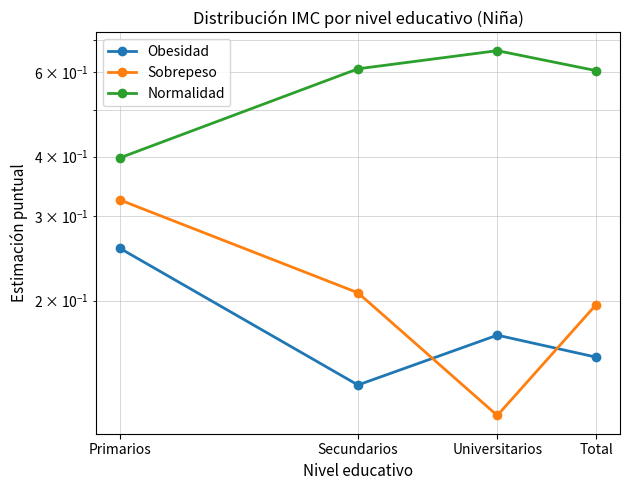

What is the sum of the Sobrepeso values at Primarios and Universitarios?

0.4